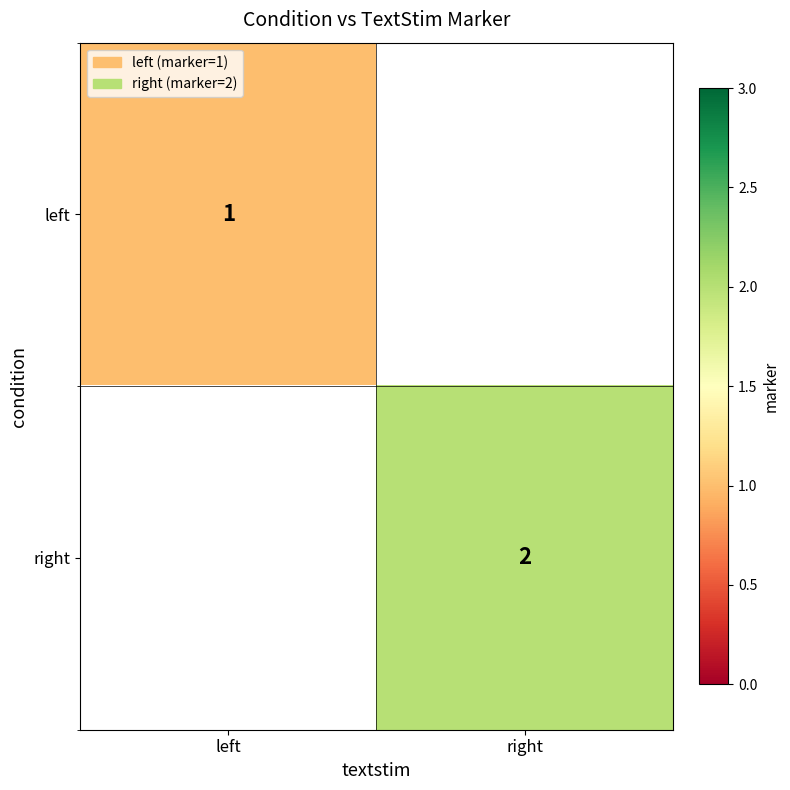

Is it true that left equals 1 at left?

True